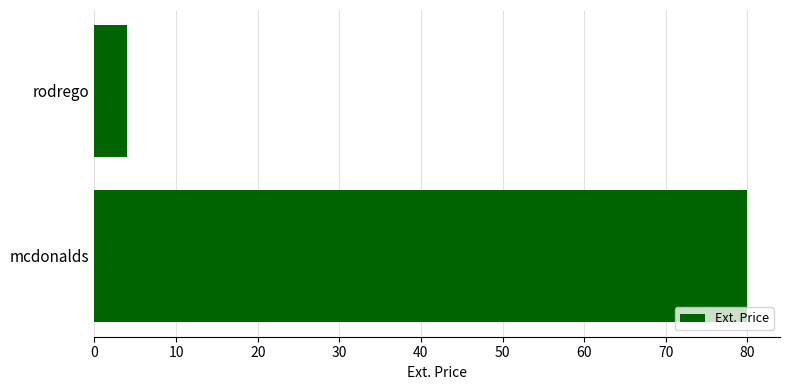

How many bars are there in total?

2